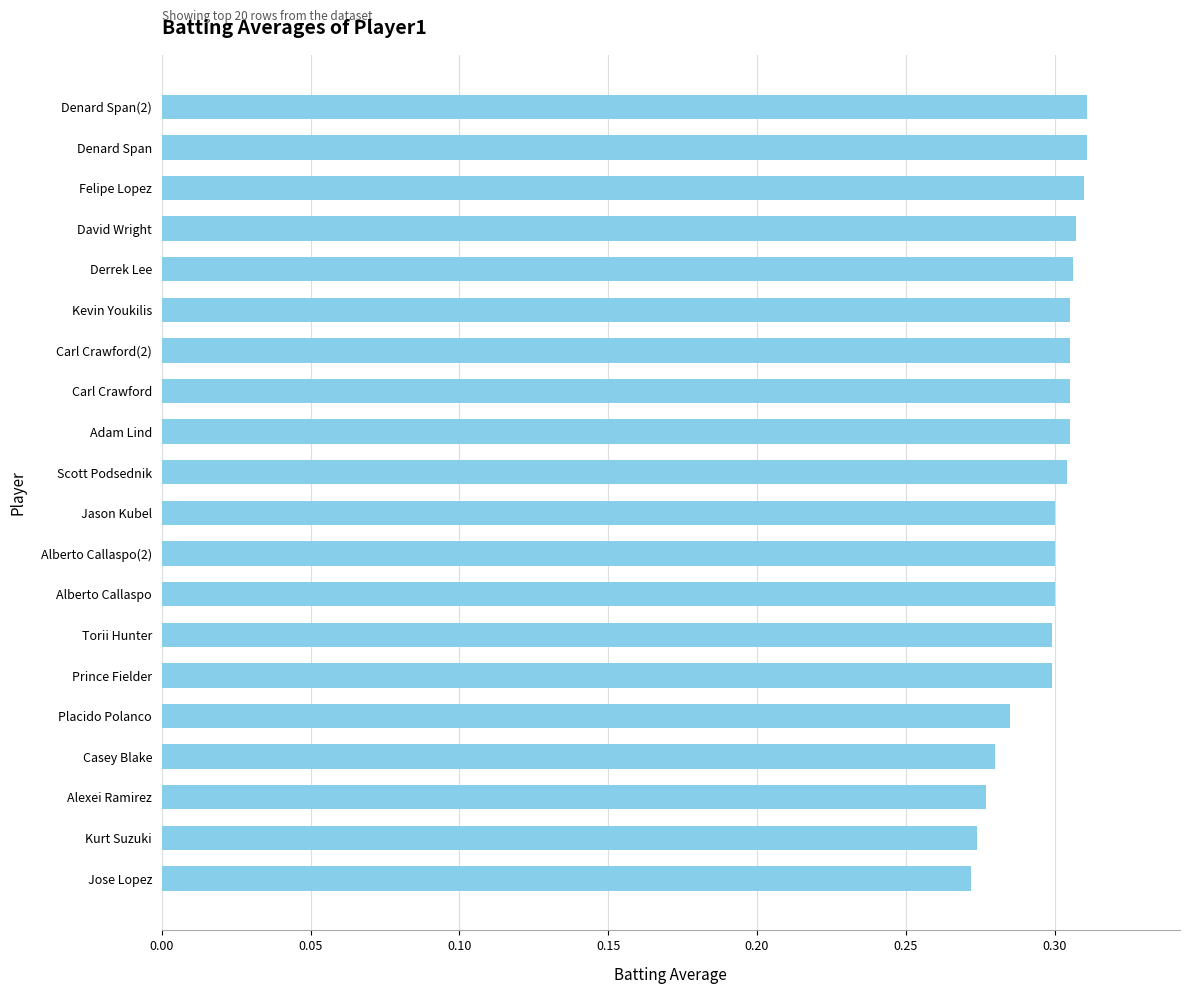

Is it true that the value at Alberto Callaspo is 0.3?

True